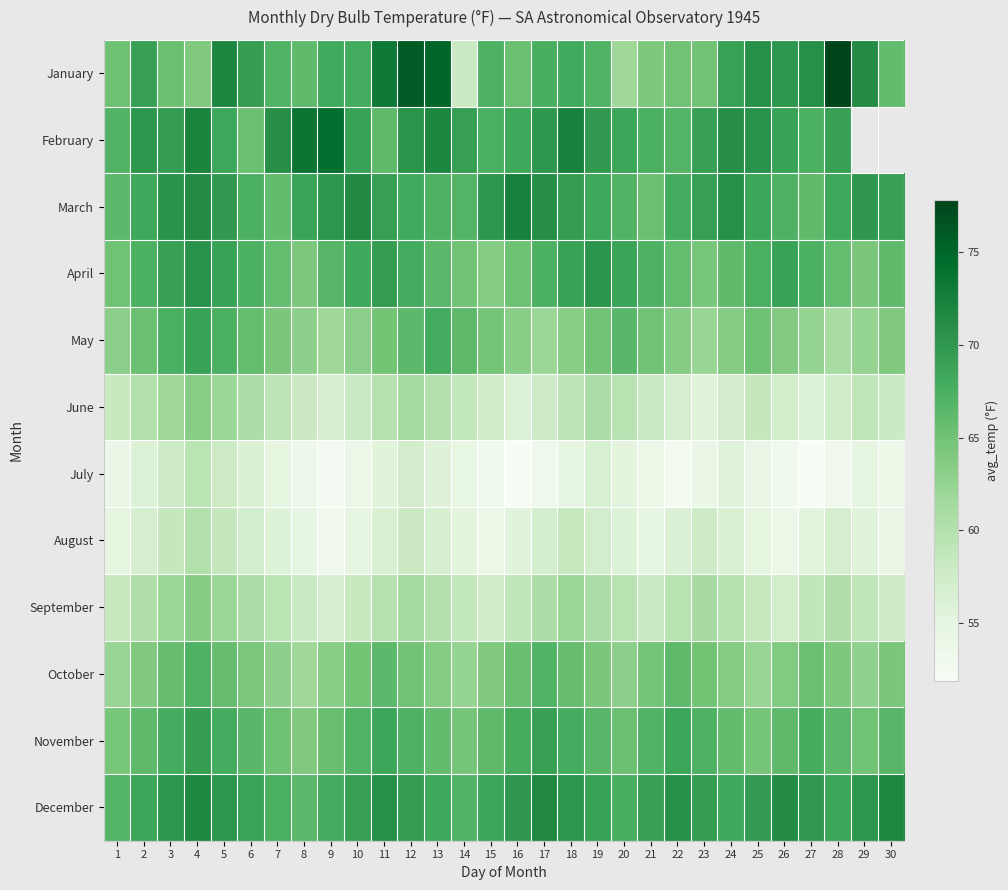

True or false: June has a value of 58.2 at 10.

True